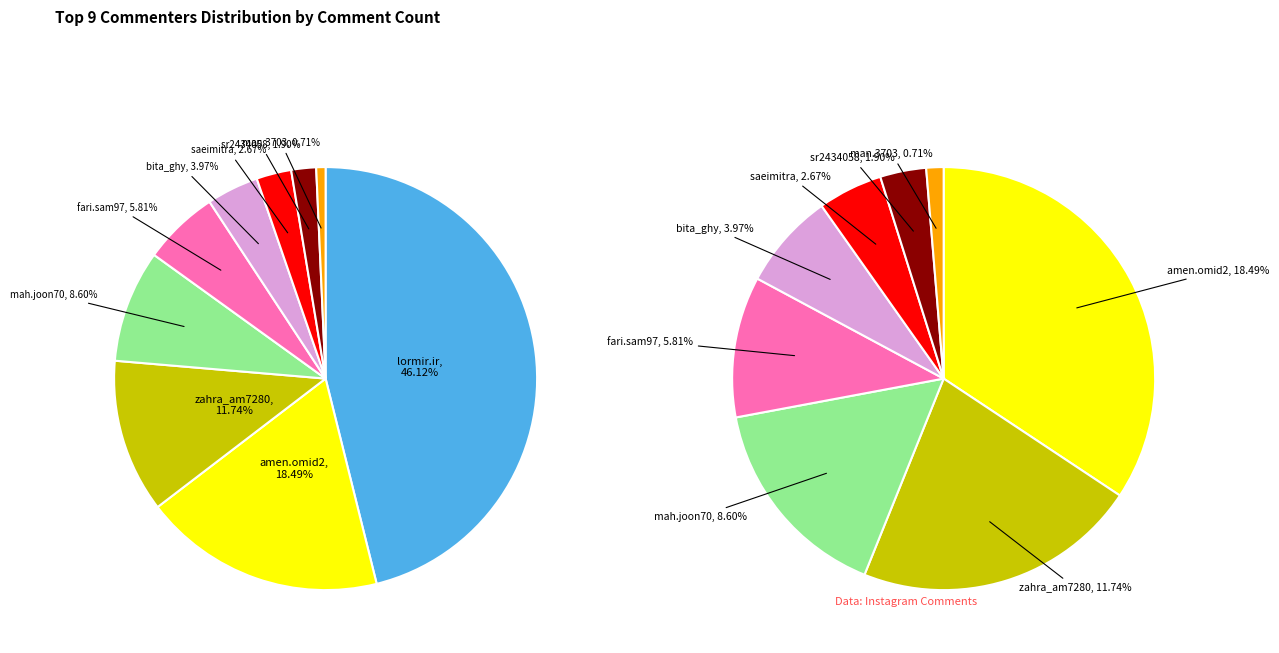

To the nearest percent, what percentage of the pie is sr2434058?

2%